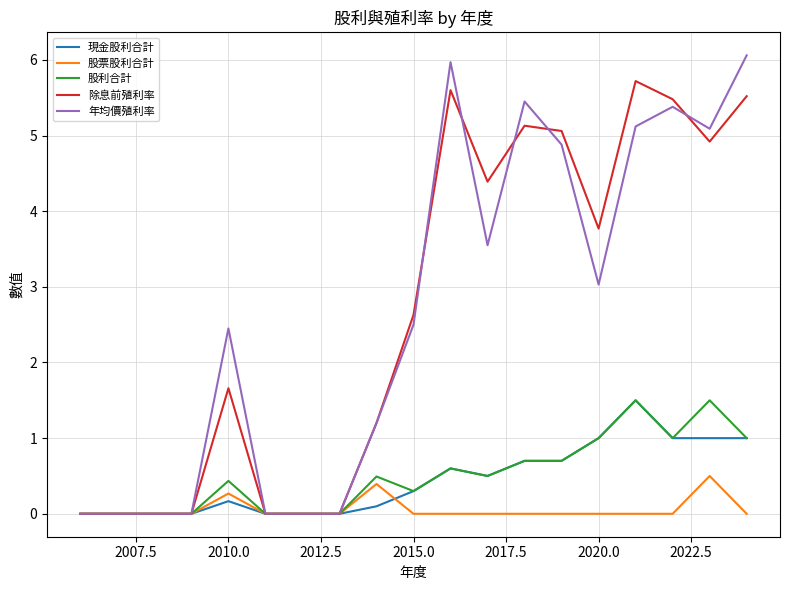

What is the maximum value shown in the chart?

6.1